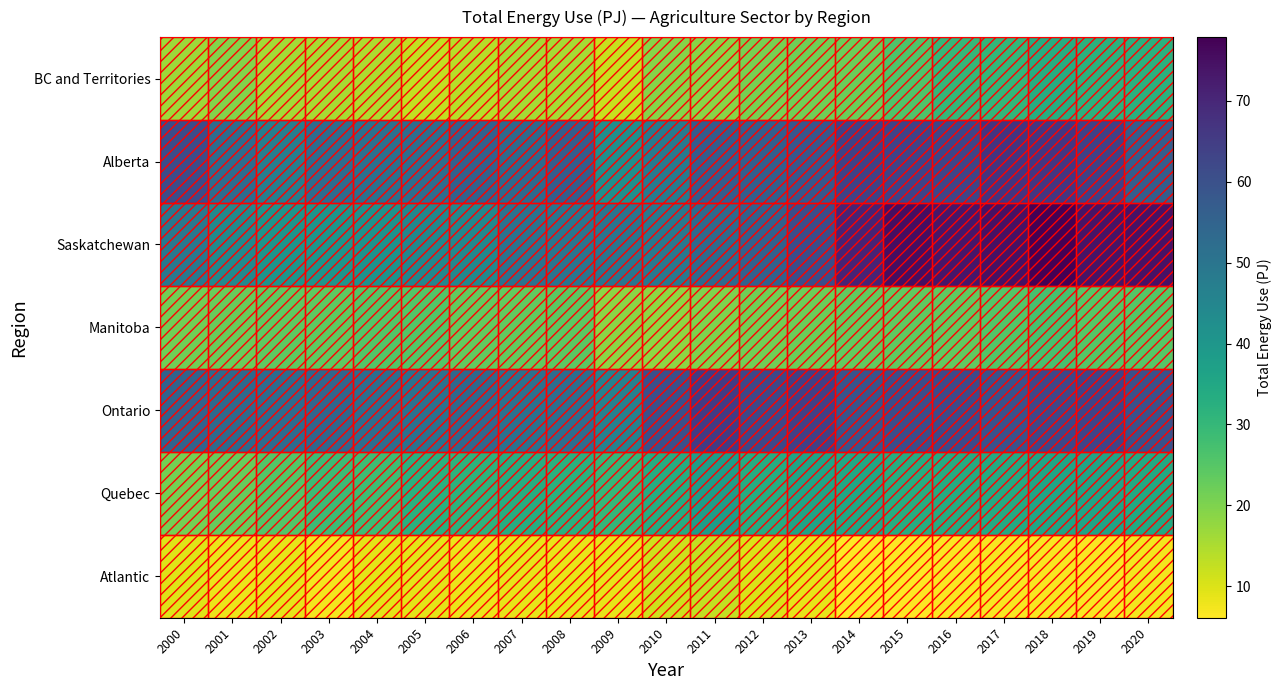

Reading left to right, list all the values displayed in this chart.

Atlantic: 2000=9.6	2001=8.2	2002=8.7	2003=7.4	2004=9.1	2005=9.1	2006=8.1	2007=8.8	2008=8.4	2009=8.7	2010=11.7	2011=12.6	2012=10.2	2013=8.8	2014=6.1	2015=6.1	2016=6.5	2017=6.8	2018=6.9	2019=6.6	2020=7.4
Quebec: 2000=21.2	2001=22.8	2002=25.2	2003=28.8	2004=28.4	2005=32.2	2006=31.4	2007=33.2	2008=32.3	2009=30.1	2010=33.5	2011=37.9	2012=33.5	2013=35.9	2014=34.9	2015=33.2	2016=33.7	2017=33.9	2018=35.6	2019=36.1	2020=34.2
Ontario: 2000=55.1	2001=53.3	2002=52.8	2003=54.1	2004=52.2	2005=51.2	2006=53.5	2007=51.2	2008=52.2	2009=46.3	2010=60.5	2011=65.4	2012=62.3	2013=64.4	2014=59.3	2015=61.0	2016=61.8	2017=59.9	2018=62.6	2019=63.3	2020=60.0
Manitoba: 2000=21.8	2001=22.5	2002=23.8	2003=23.9	2004=25.3	2005=25.4	2006=23.4	2007=23.3	2008=24.2	2009=18.6	2010=18.4	2011=19.9	2012=21.6	2013=22.1	2014=23.4	2015=23.7	2016=23.5	2017=25.3	2018=27.1	2019=25.1	2020=24.9
Saskatchewan: 2000=49.2	2001=44.0	2002=40.7	2003=40.5	2004=41.2	2005=44.8	2006=44.4	2007=50.7	2008=50.1	2009=50.0	2010=49.2	2011=53.2	2012=55.5	2013=60.8	2014=70.8	2015=75.1	2016=73.5	2017=74.6	2018=77.9	2019=74.0	2020=74.5
Alberta: 2000=61.1	2001=52.6	2002=47.1	2003=52.4	2004=51.5	2005=52.3	2006=55.6	2007=53.3	2008=56.7	2009=42.1	2010=48.2	2011=56.9	2012=56.4	2013=58.4	2014=63.7	2015=63.5	2016=62.9	2017=67.1	2018=66.6	2019=64.0	2020=56.6
BC and Territories: 2000=16.6	2001=19.4	2002=16.0	2003=15.4	2004=15.0	2005=12.8	2006=13.8	2007=15.9	2008=15.8	2009=12.2	2010=19.1	2011=19.0	2012=20.9	2013=21.7	2014=22.3	2015=25.8	2016=30.1	2017=30.4	2018=33.1	2019=31.7	2020=32.3